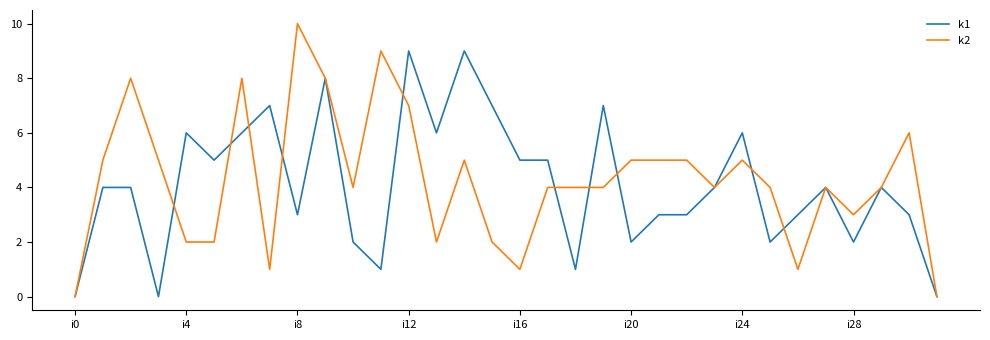

List the series in order of their peak value, highest first.

k2, k1